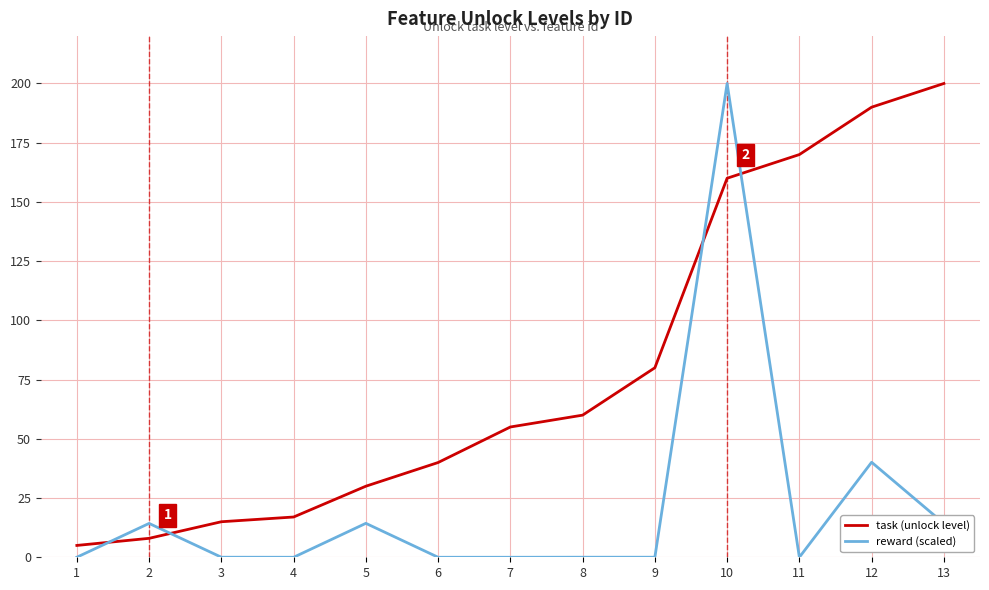

Which series has the largest total across all categories?

task (unlock level)